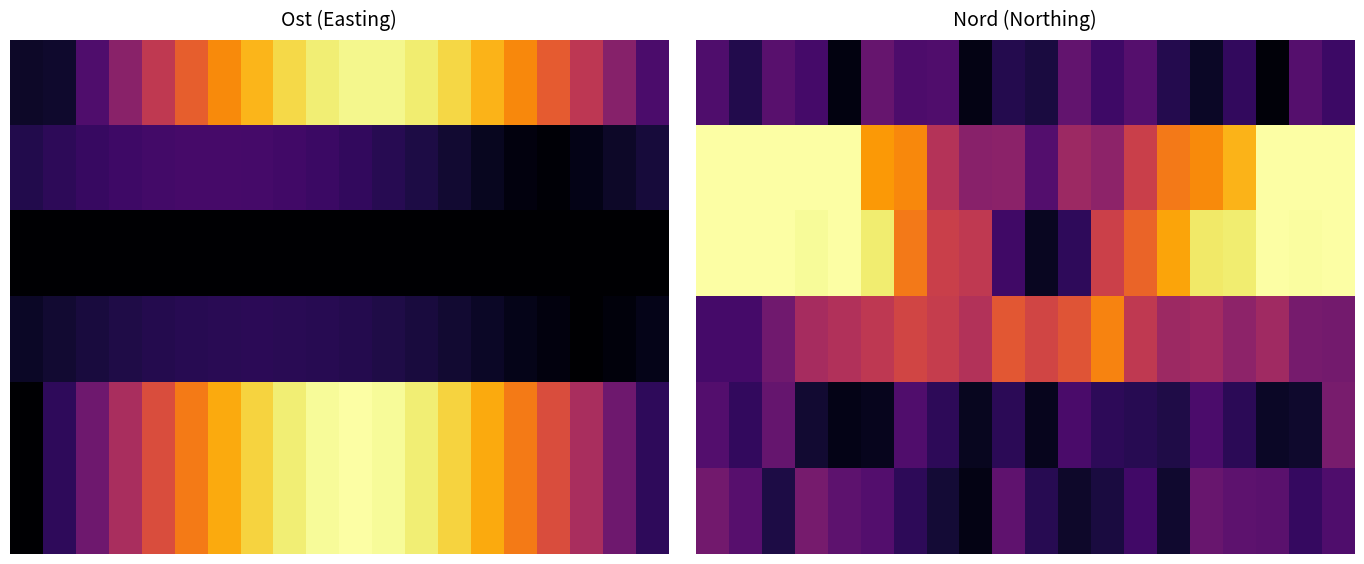

The value of row_2 at 11 is 0.1. True or false?

False